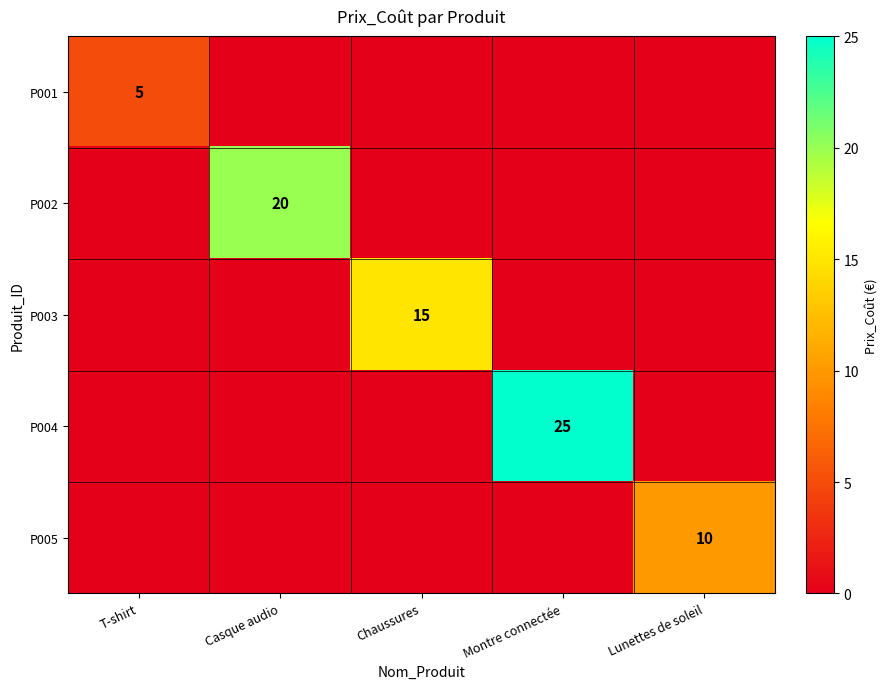

True or false: P004 has a value of 37 at Montre connectée.

False